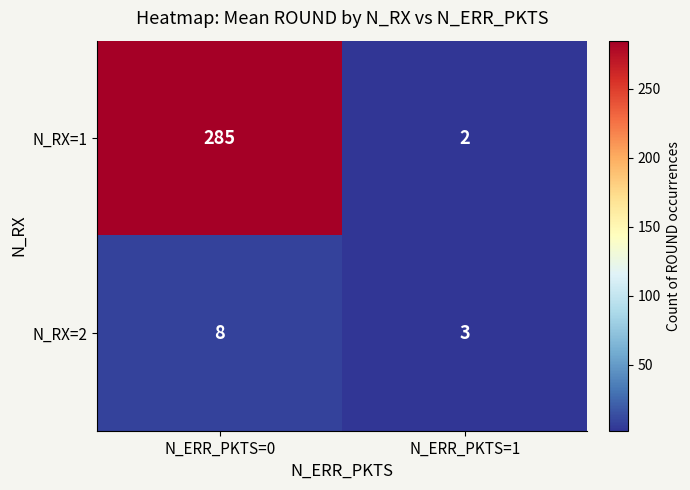

What value does the N_RX=1 series have at N_ERR_PKTS=0?

285